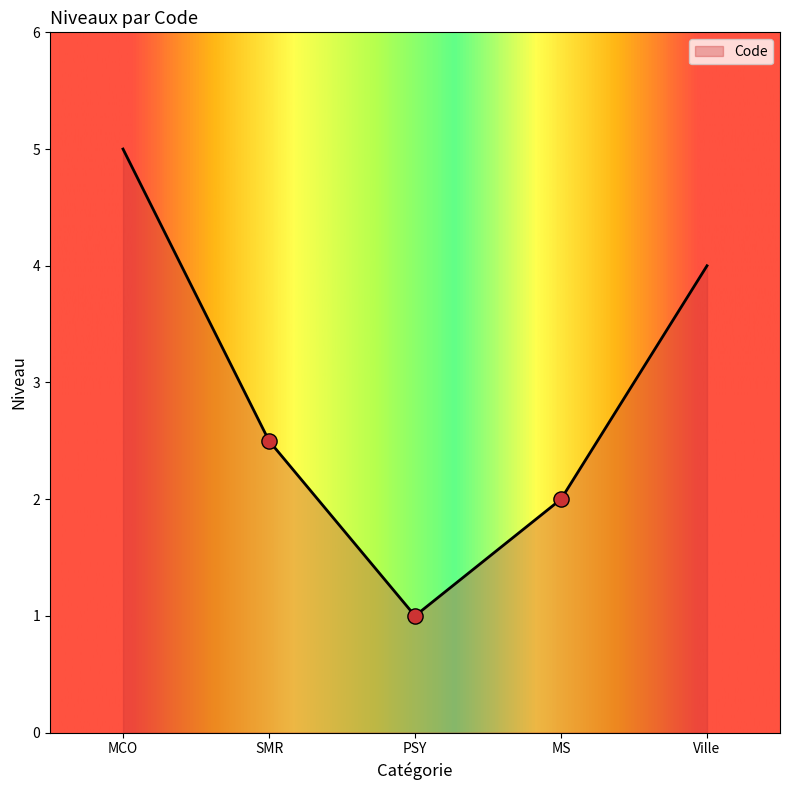

What is the change in value from MCO to PSY?

-4.0